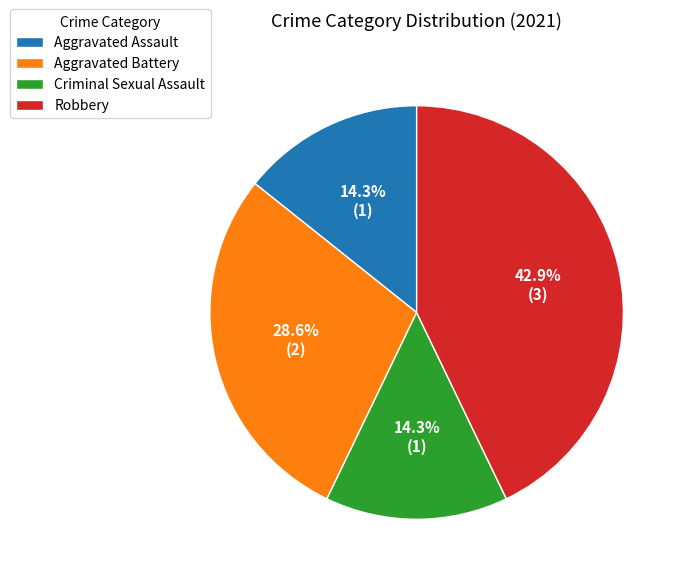

How many slices are in this pie chart?

4